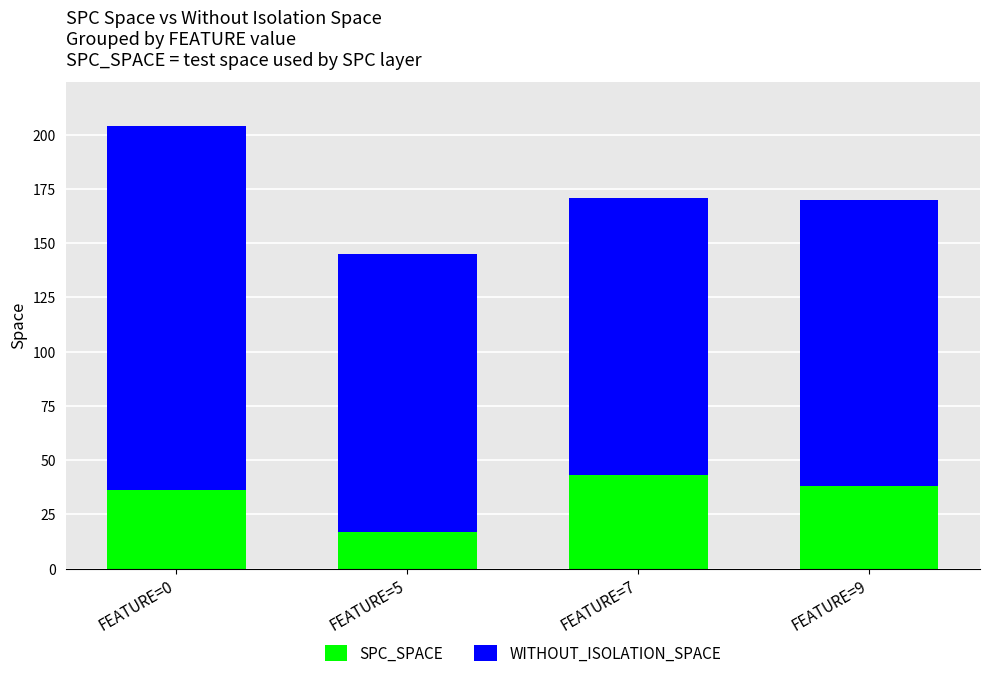

What is the sum of all SPC_SPACE values?

134